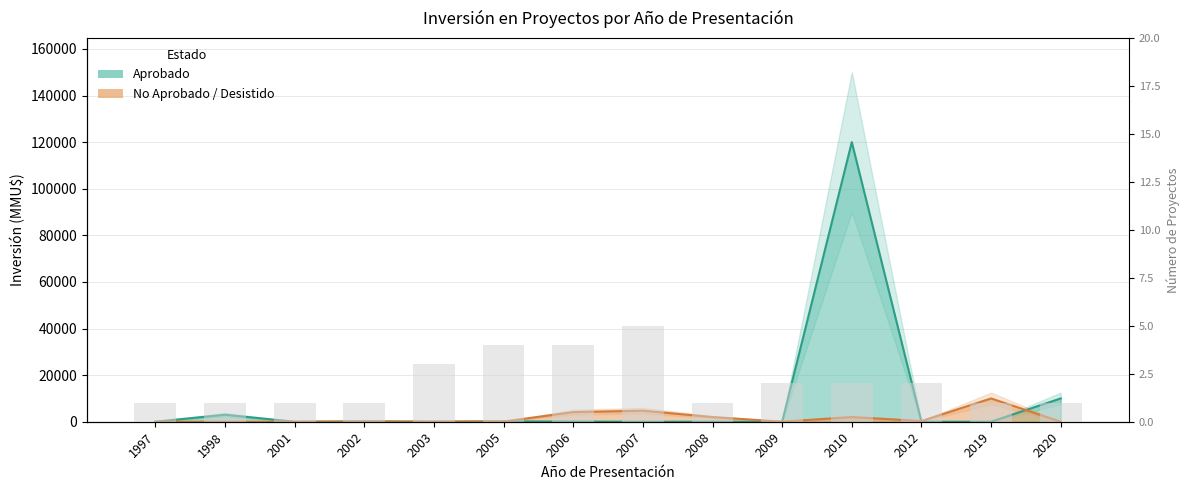

Which category has the highest value across all series?

2010